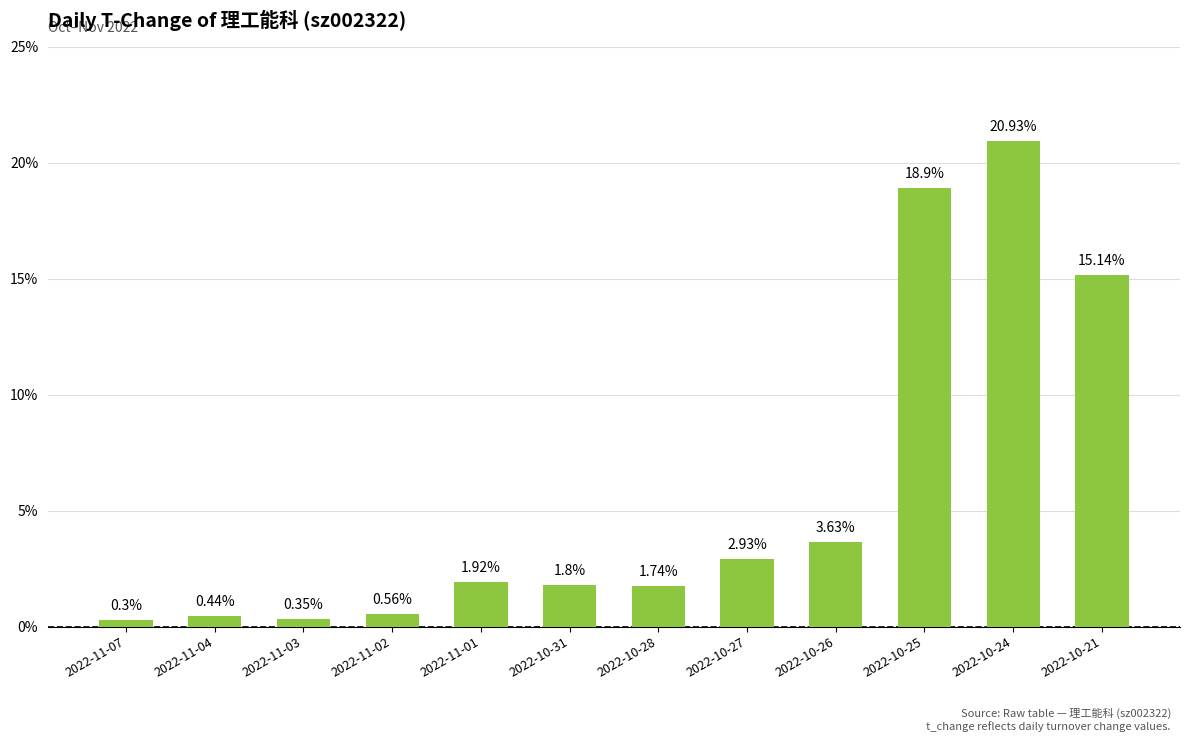

What is the minimum value shown in the chart?

0.3